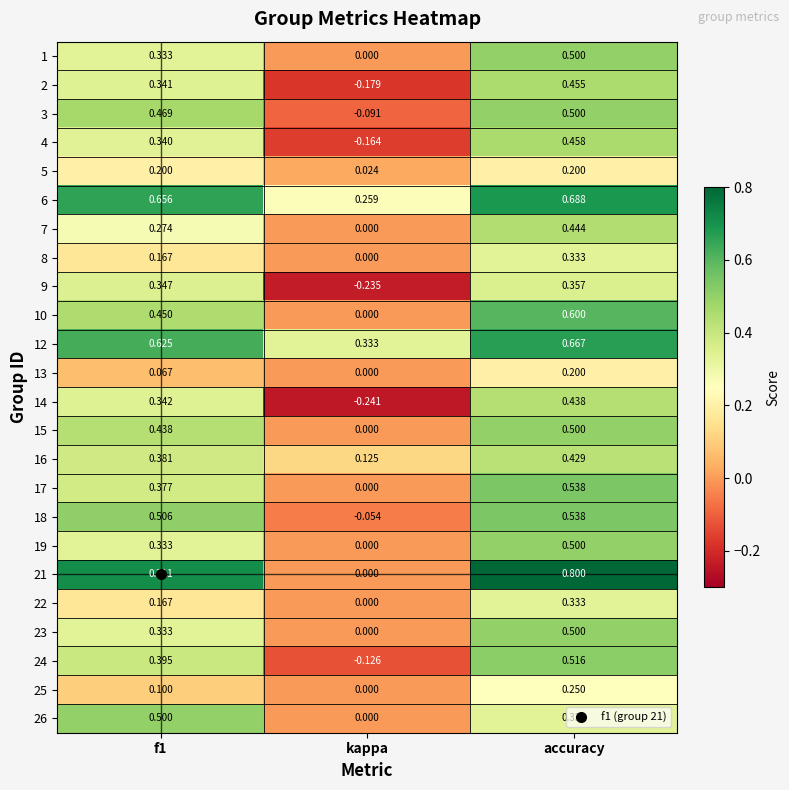

Is the value of 16 at accuracy greater than the value of 24 at accuracy?

No